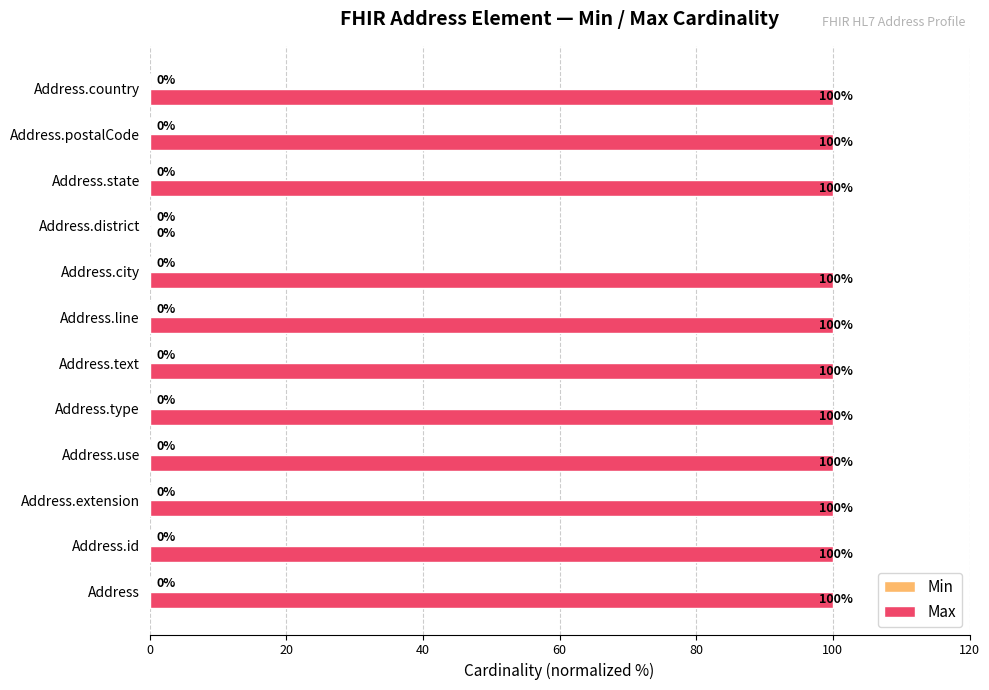

What is the ratio of the value at Address.postalCode to the value at Address.id?

1.0